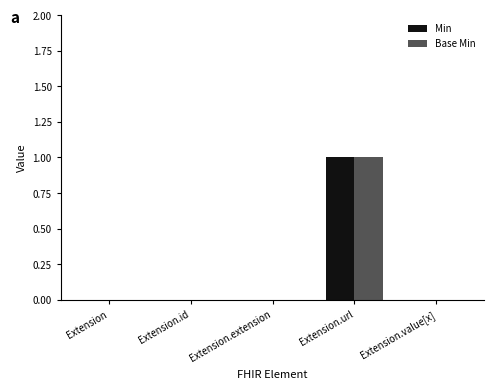

At which category is the sum across all series the highest?

Extension.url